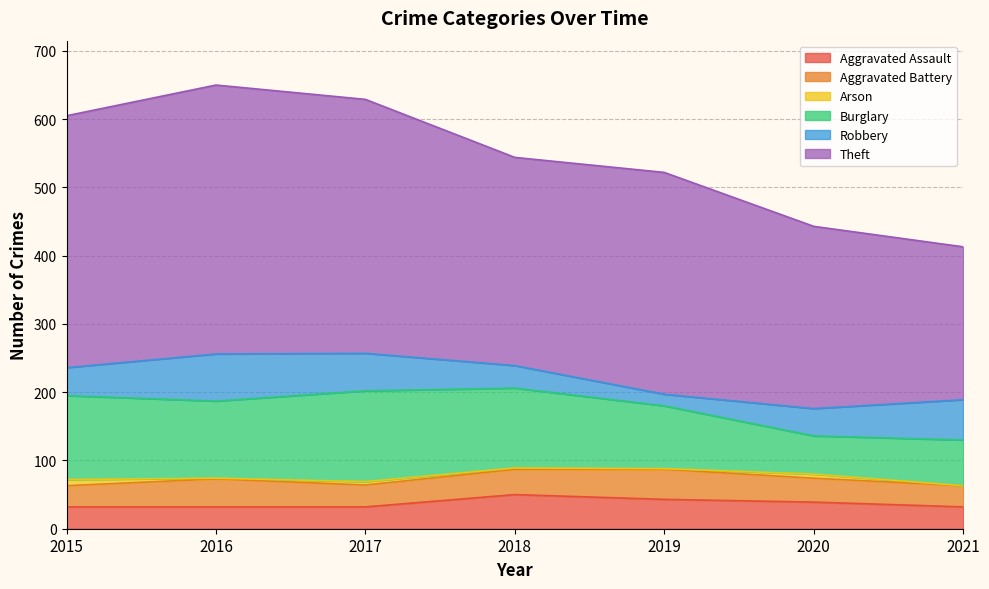

At which label does Theft reach its minimum?

2021